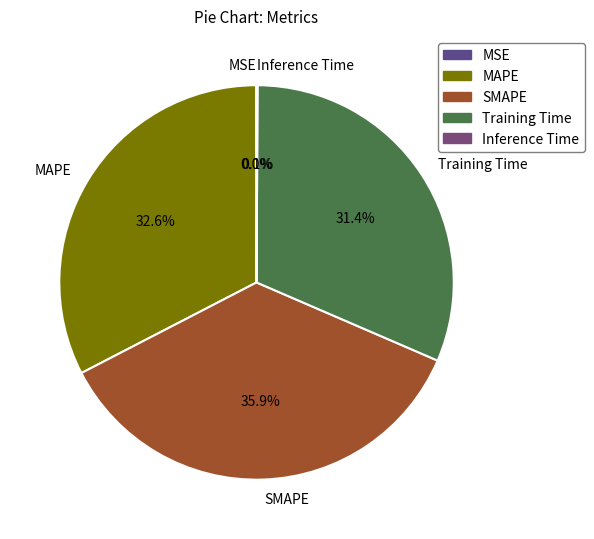

Is there any slice that represents more than half of the pie?

No